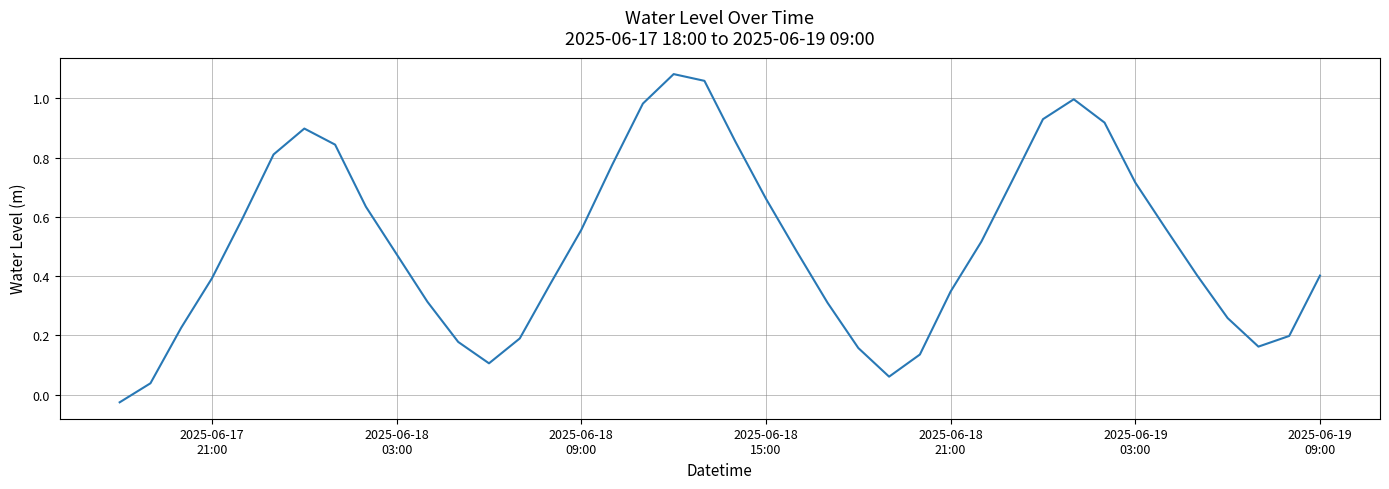

What is the greatest value displayed?

1.1